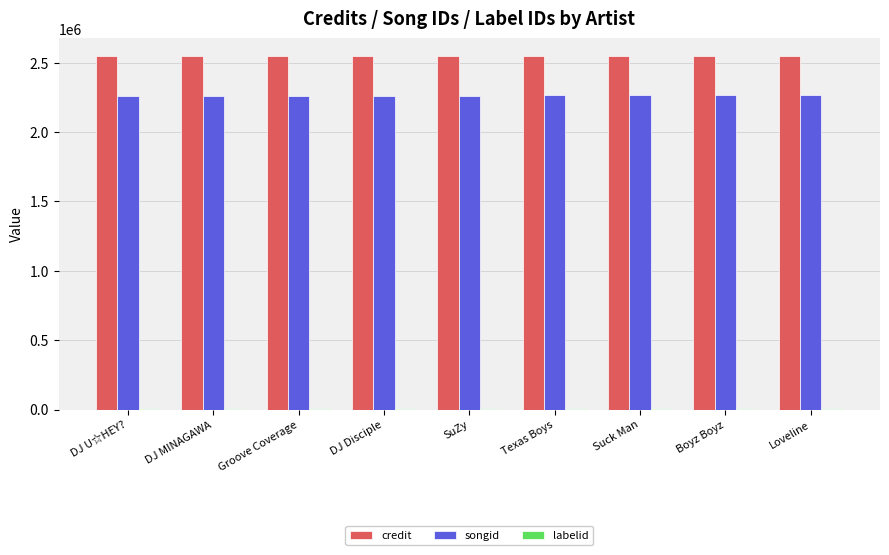

Is it true that credit equals 2547532 at Suck Man?

True